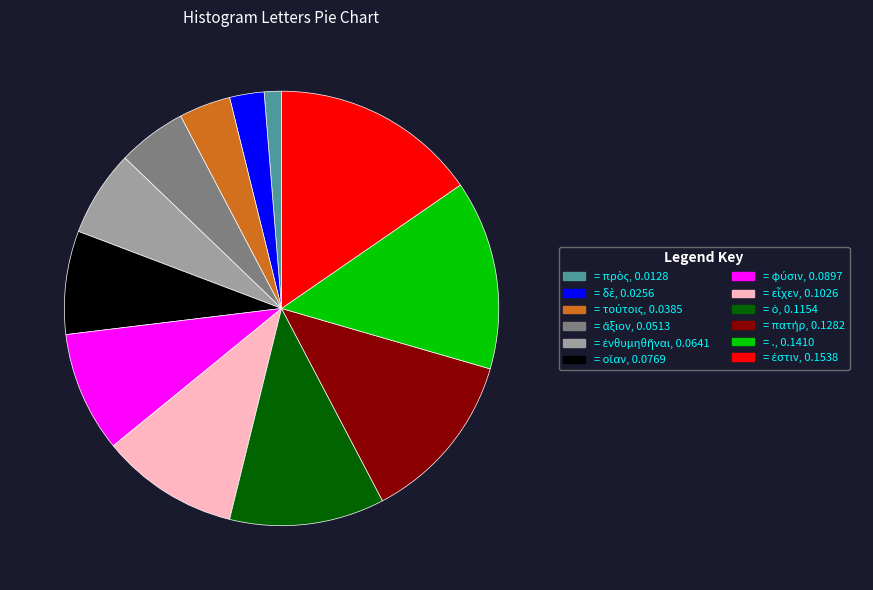

Does any single category account for the majority?

No